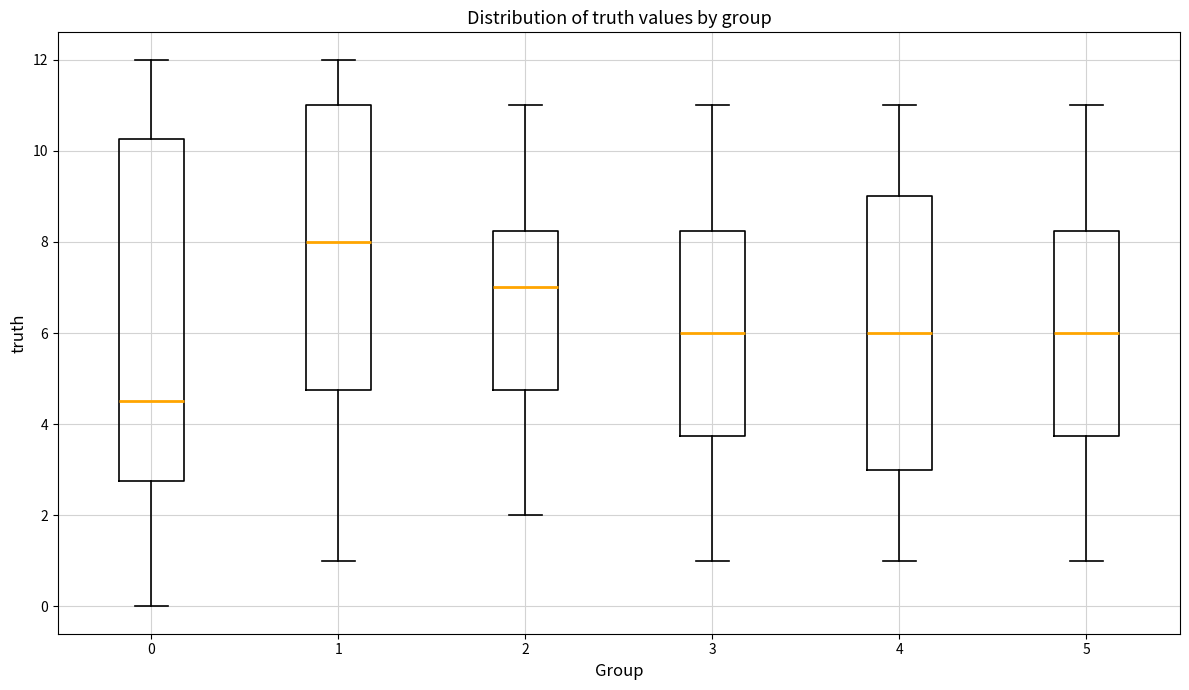

Which box's median line is the highest?

1